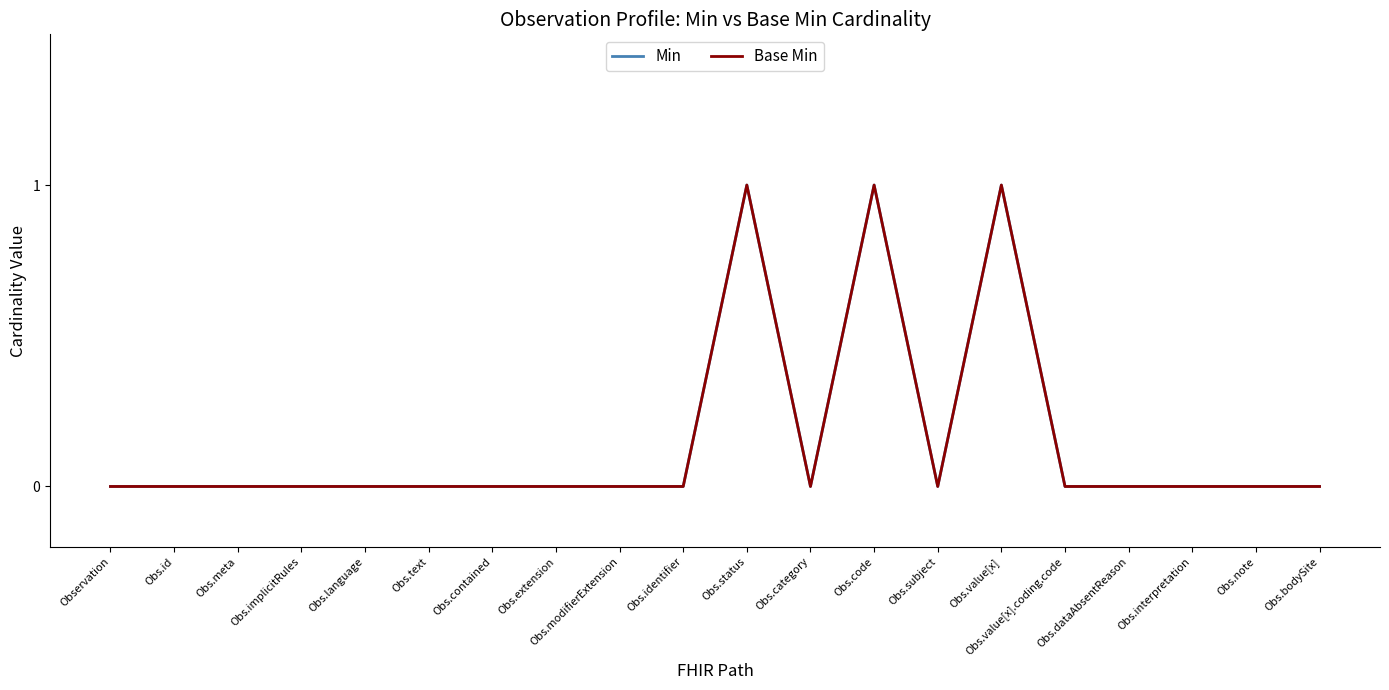

List the series in order of their peak value, lowest first.

Min, Base Min